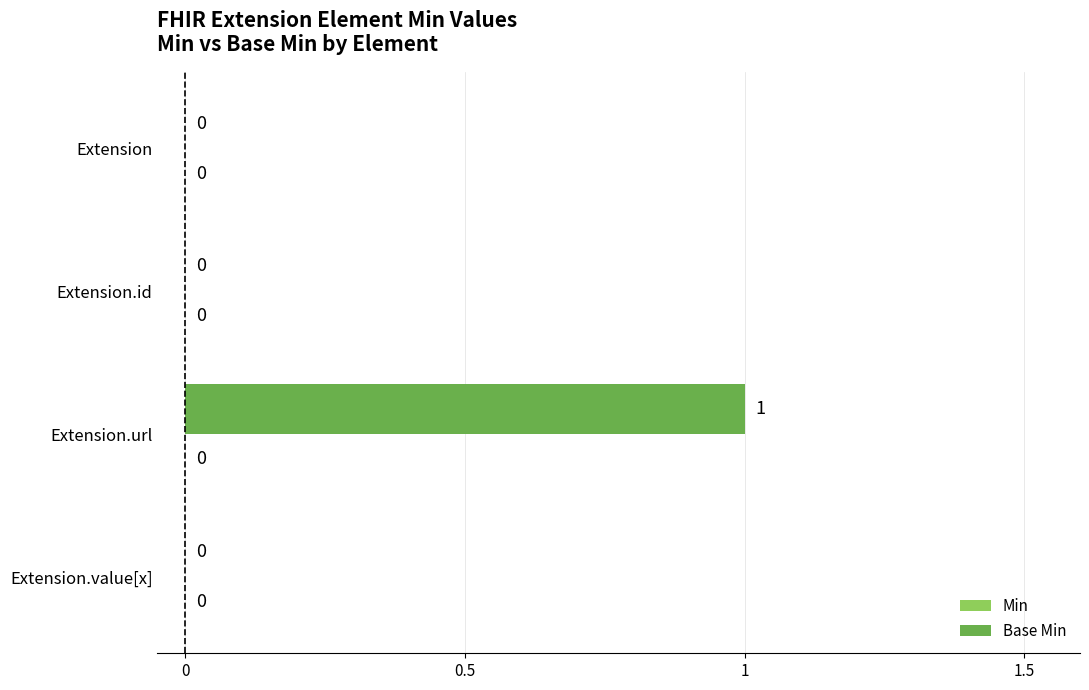

Reading top to bottom, what are all the values shown in this chart?

Extension=0	Extension.id=0	Extension.url=1	Extension.value[x]=0